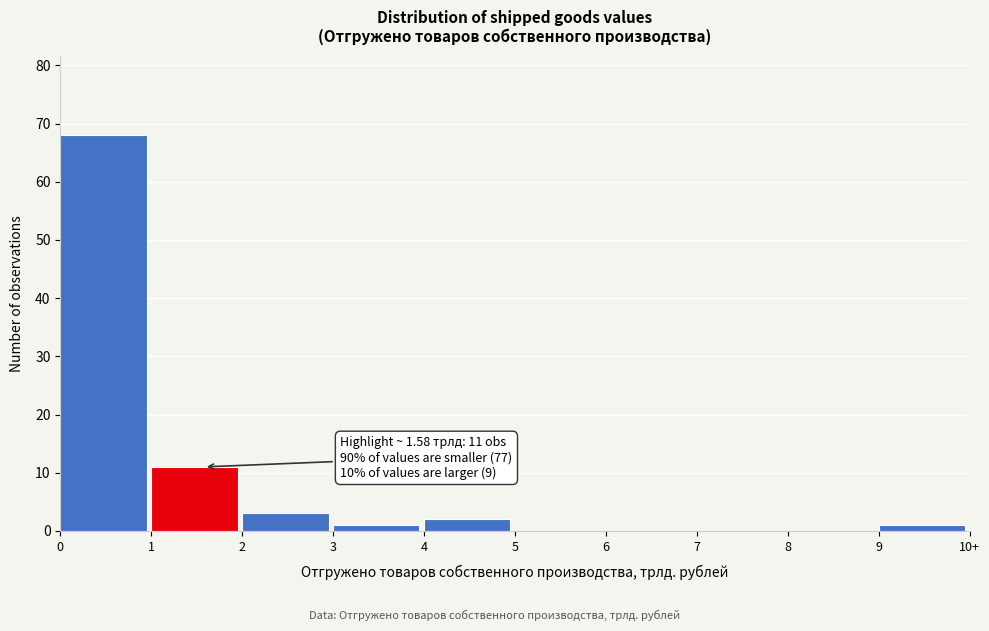

Reading right to left, list all the values displayed in this chart.

9=1	8=0	7=0	6=0	5=0	4=2	3=1	2=3	1=11	0=68